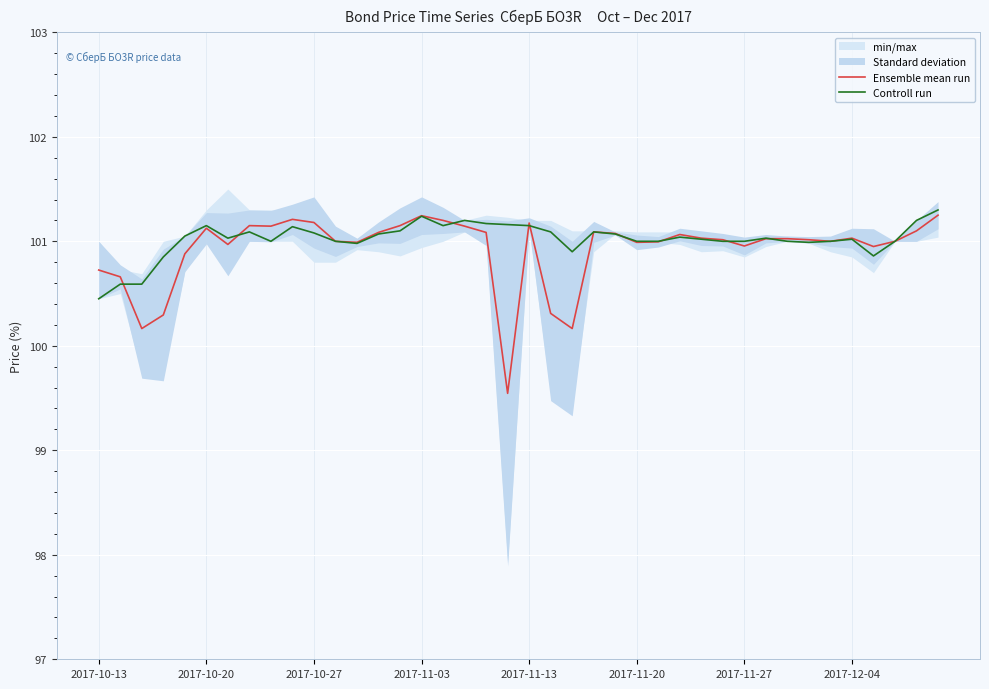

Is this an area chart (filled region under the line)?

No